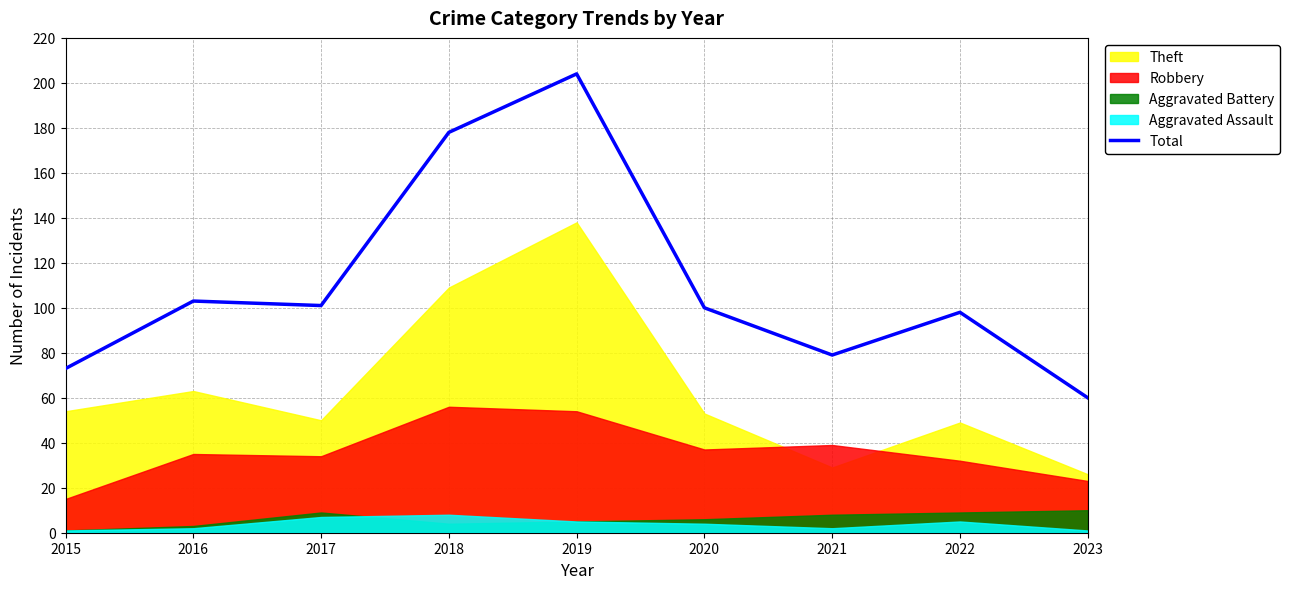

List the labels in order of value, smallest first.

2023, 2015, 2021, 2022, 2020, 2017, 2016, 2018, 2019